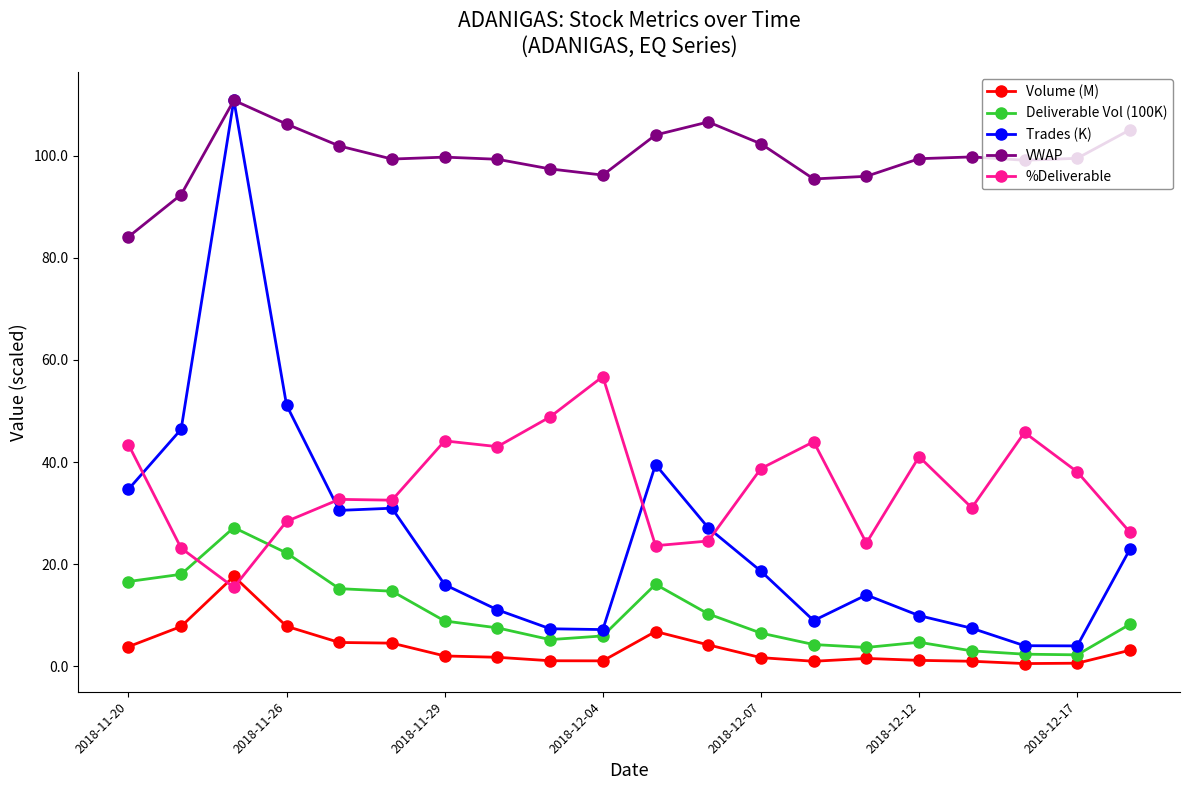

True or false: Deliverable Vol (100K) has more than 0 points higher than both neighbors.

True